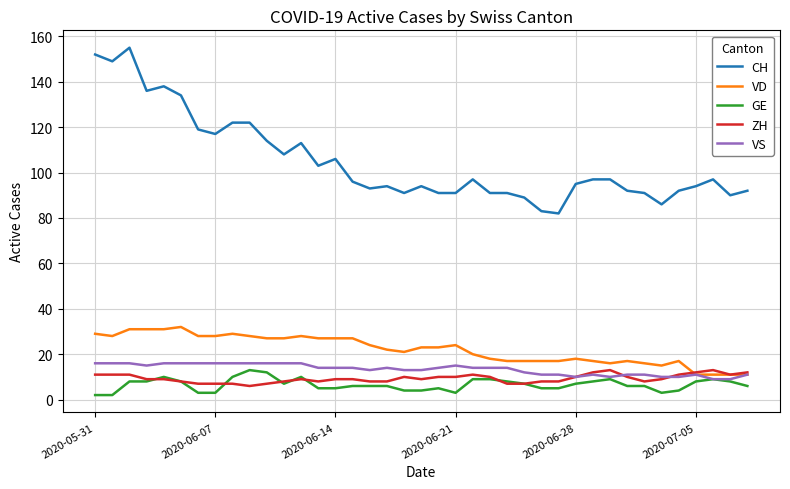

At how many categories does at least one series exceed 6?

39